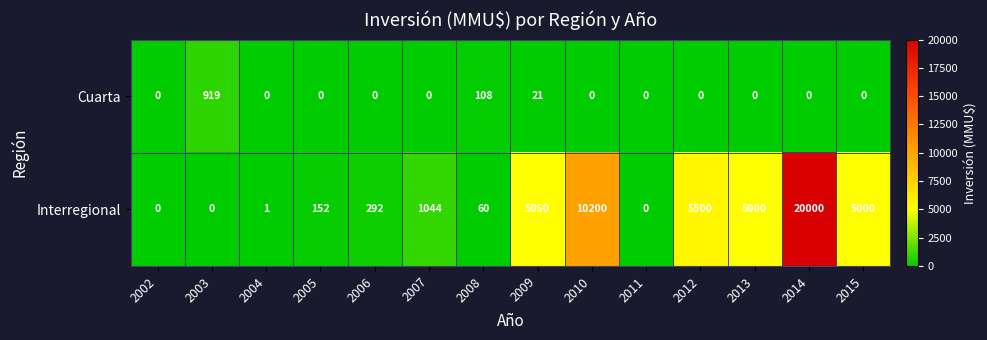

Reading right to left, list all the values displayed in this chart.

Cuarta: 2015=0	2014=0	2013=0	2012=0	2011=0	2010=0	2009=21	2008=108	2007=0	2006=0	2005=0	2004=0	2003=919	2002=0
Interregional: 2015=5000	2014=20000	2013=5000	2012=5500	2011=0	2010=10200	2009=5050	2008=60	2007=1044	2006=292	2005=152	2004=1	2003=0	2002=0